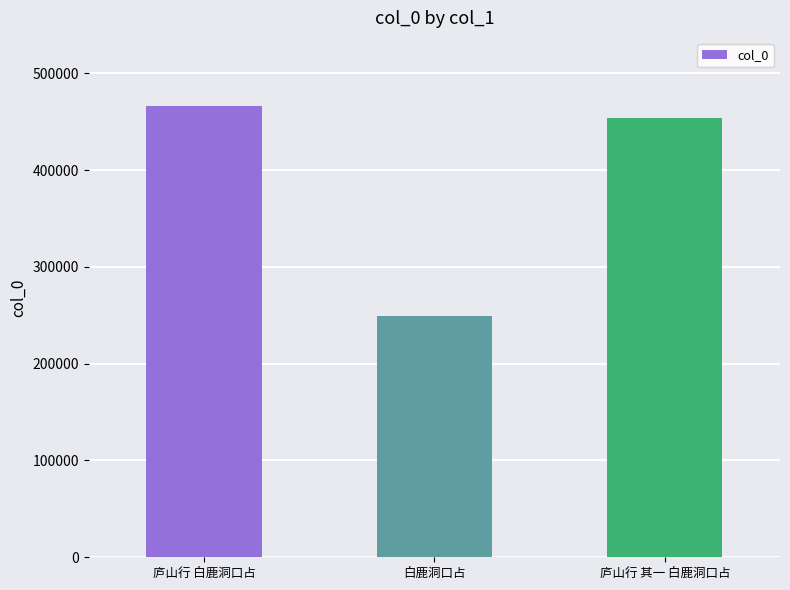

List the labels in order of value, smallest first.

白鹿洞口占, 庐山行 其一 白鹿洞口占, 庐山行 白鹿洞口占